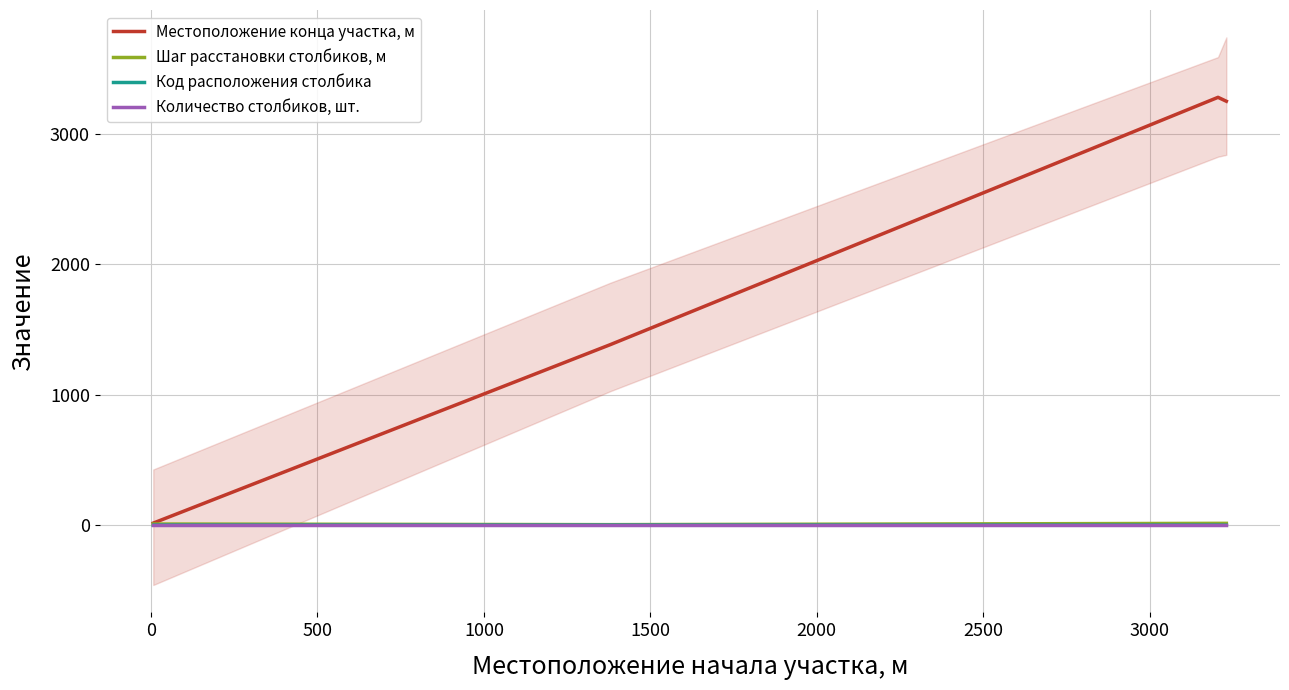

True or false: Код расположения столбика has more than 1 points higher than both neighbors.

False